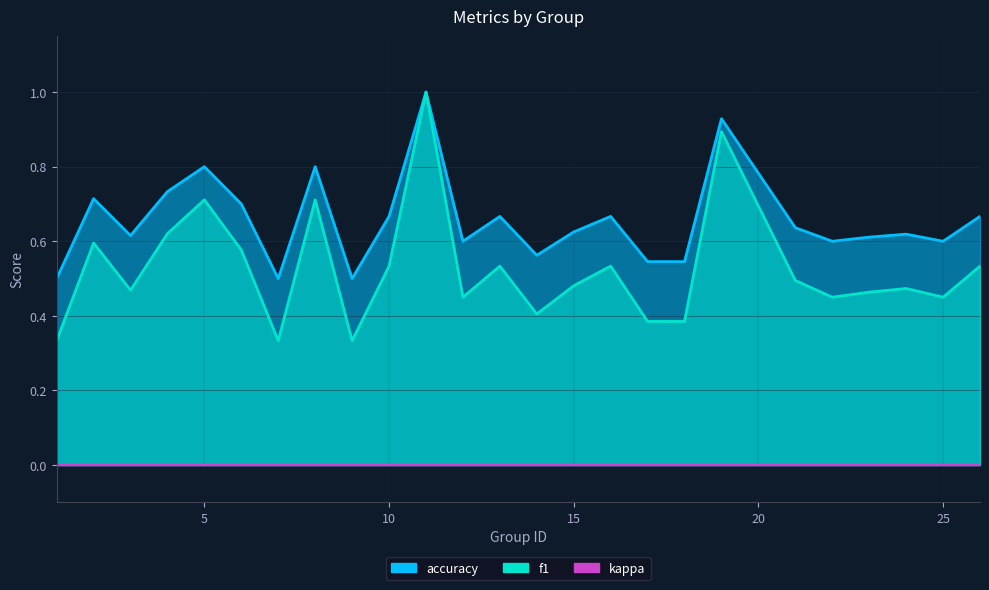

The value of f1 at 1 is 0.3. True or false?

True